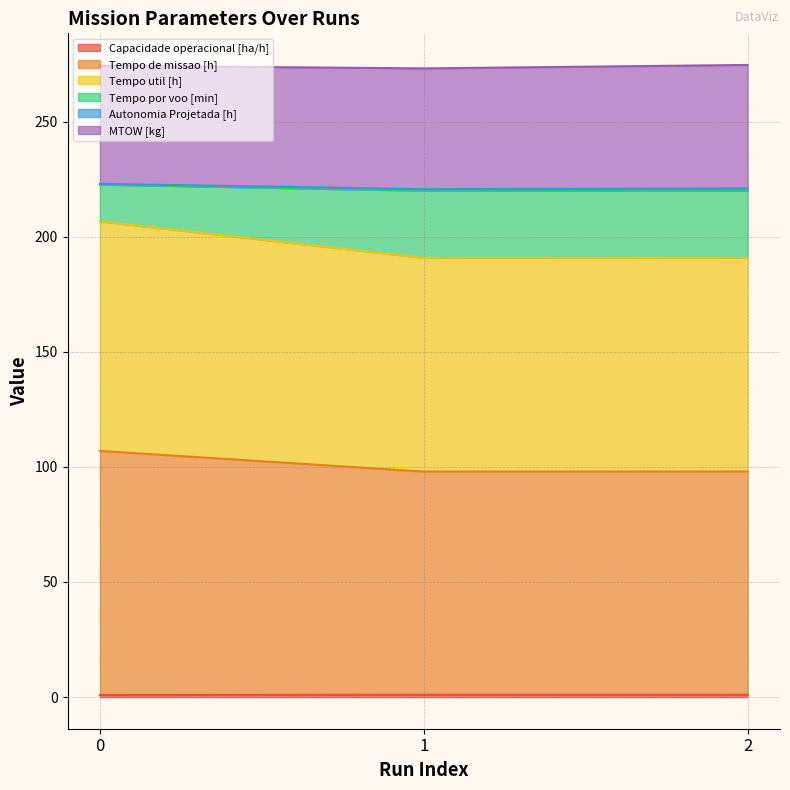

Does the chart display data point markers on the line(s)?

No